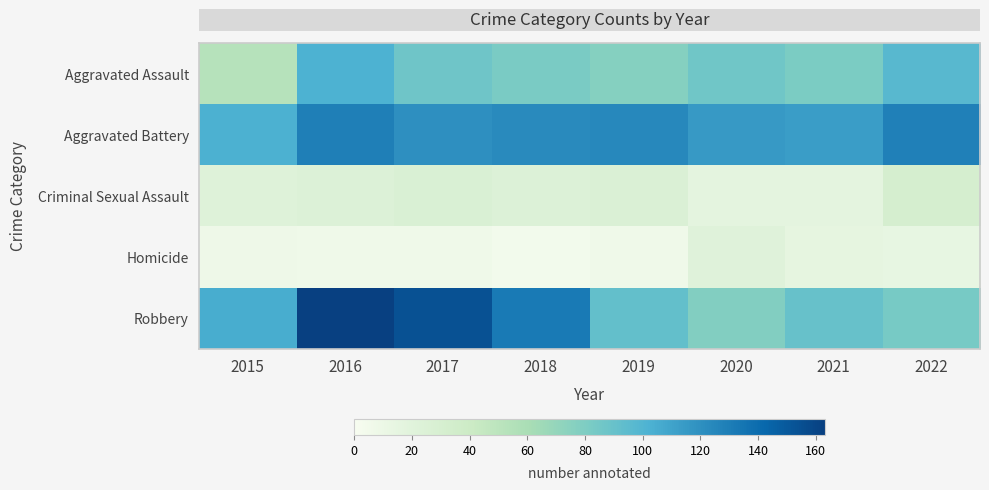

Reading left to right, extract all data points from this chart.

row_0: 2015=53	2016=102	2017=87	2018=82	2019=77	2020=86	2021=81	2022=97
row_1: 2015=103	2016=129	2017=120	2018=123	2019=124	2020=115	2021=113	2022=128
row_2: 2015=22	2016=24	2017=27	2018=24	2019=26	2020=16	2021=16	2022=31
row_3: 2015=8	2016=7	2017=7	2018=4	2019=7	2020=21	2021=15	2022=14
row_4: 2015=105	2016=163	2017=154	2018=132	2019=92	2020=78	2021=90	2022=83